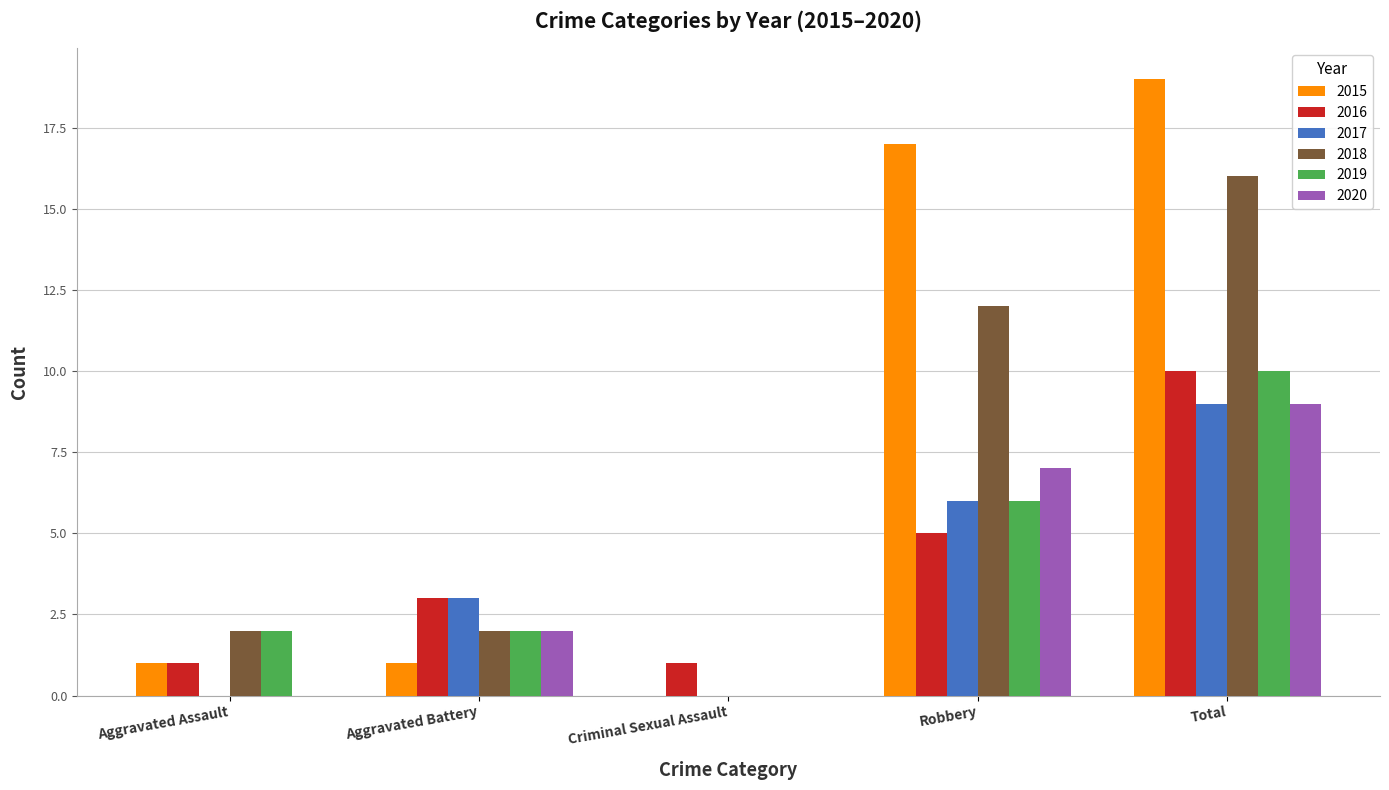

Between Aggravated Battery and Criminal Sexual Assault, which series saw the biggest shift?

2017